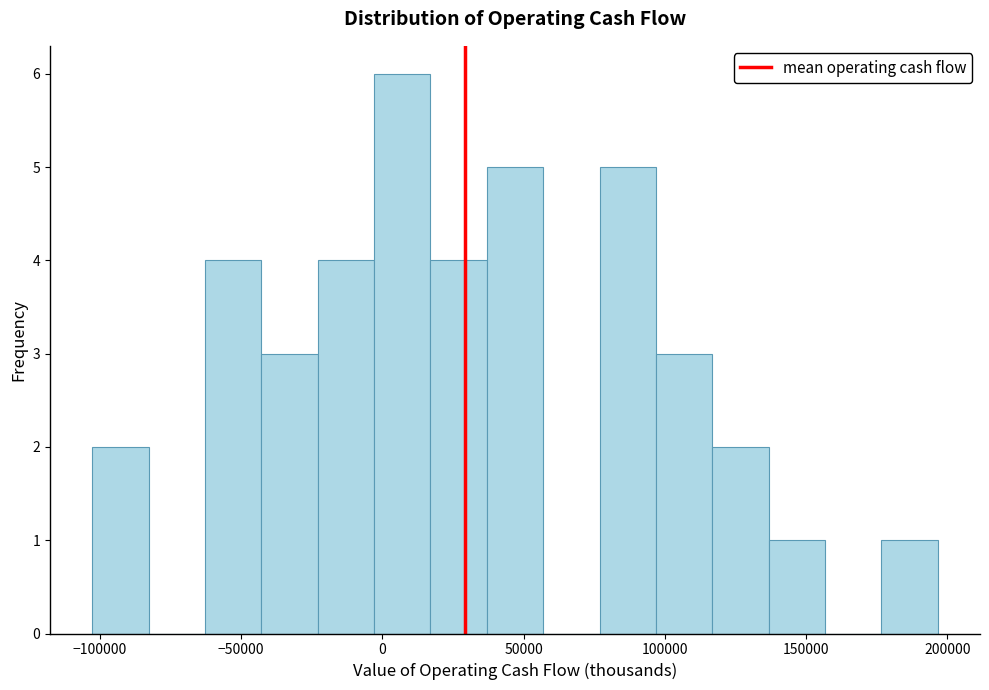

Around what value on the x-axis is the tallest bar? Give the approximate position of its centre, as read against the axis.

5000